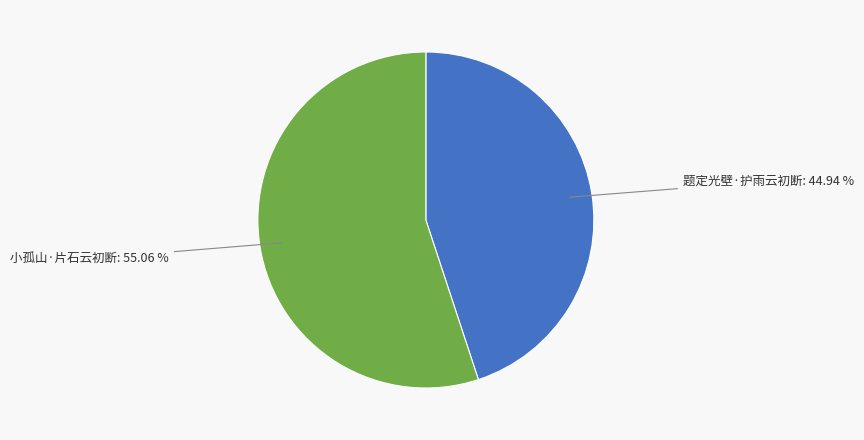

What percentage is NOT represented by 小孤山·片石云初断?

44.9%